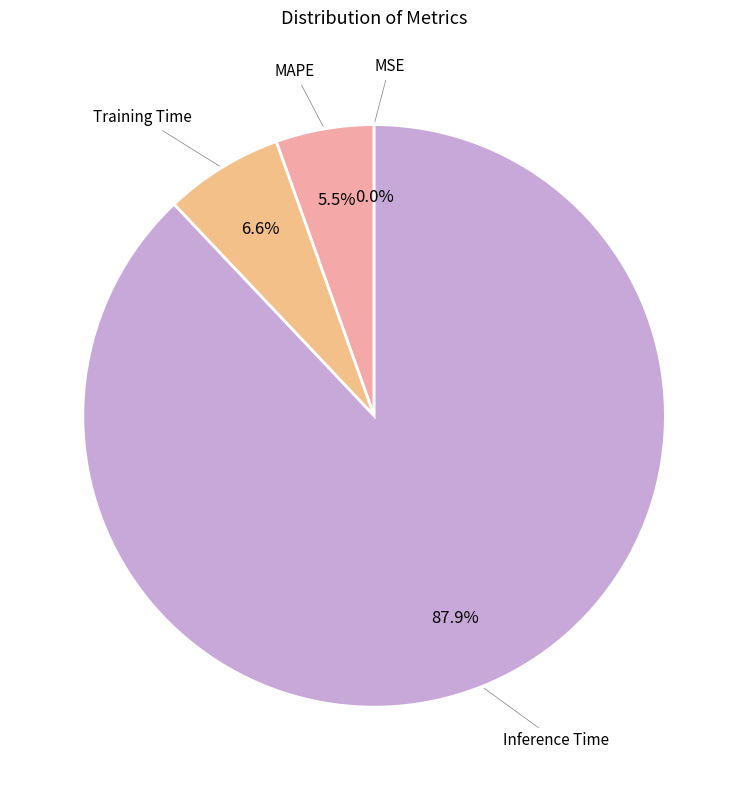

Is there any slice that represents more than half of the pie?

Yes